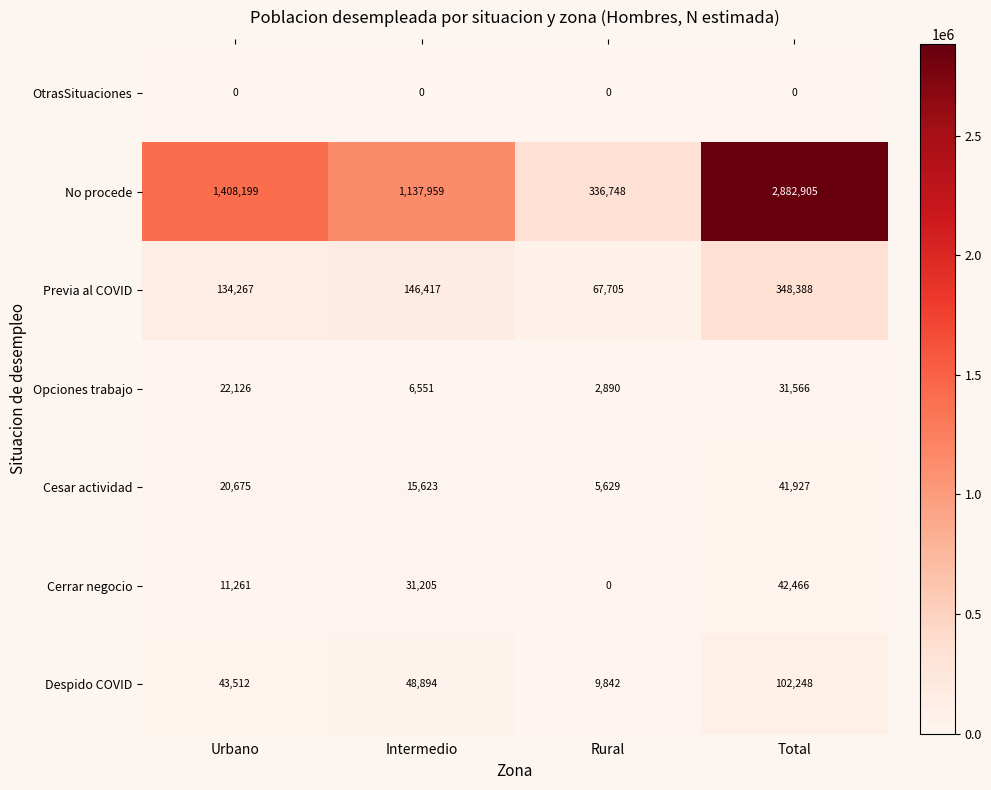

What is the difference between the No procede values at Rural and Intermedio?

801211